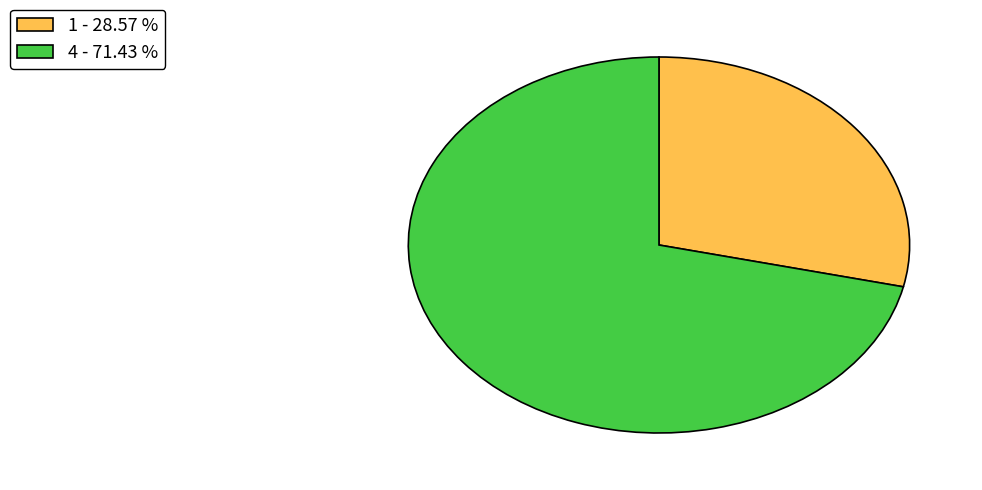

Does 1 account for over 50% of the chart?

No